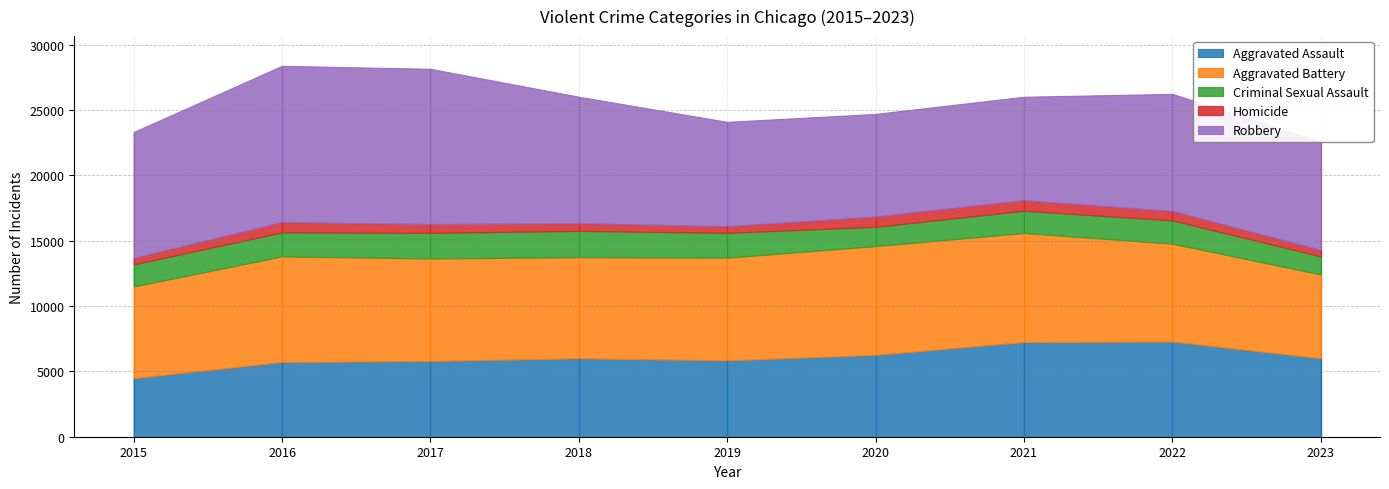

How many interior local valleys does the Homicide series have?

1